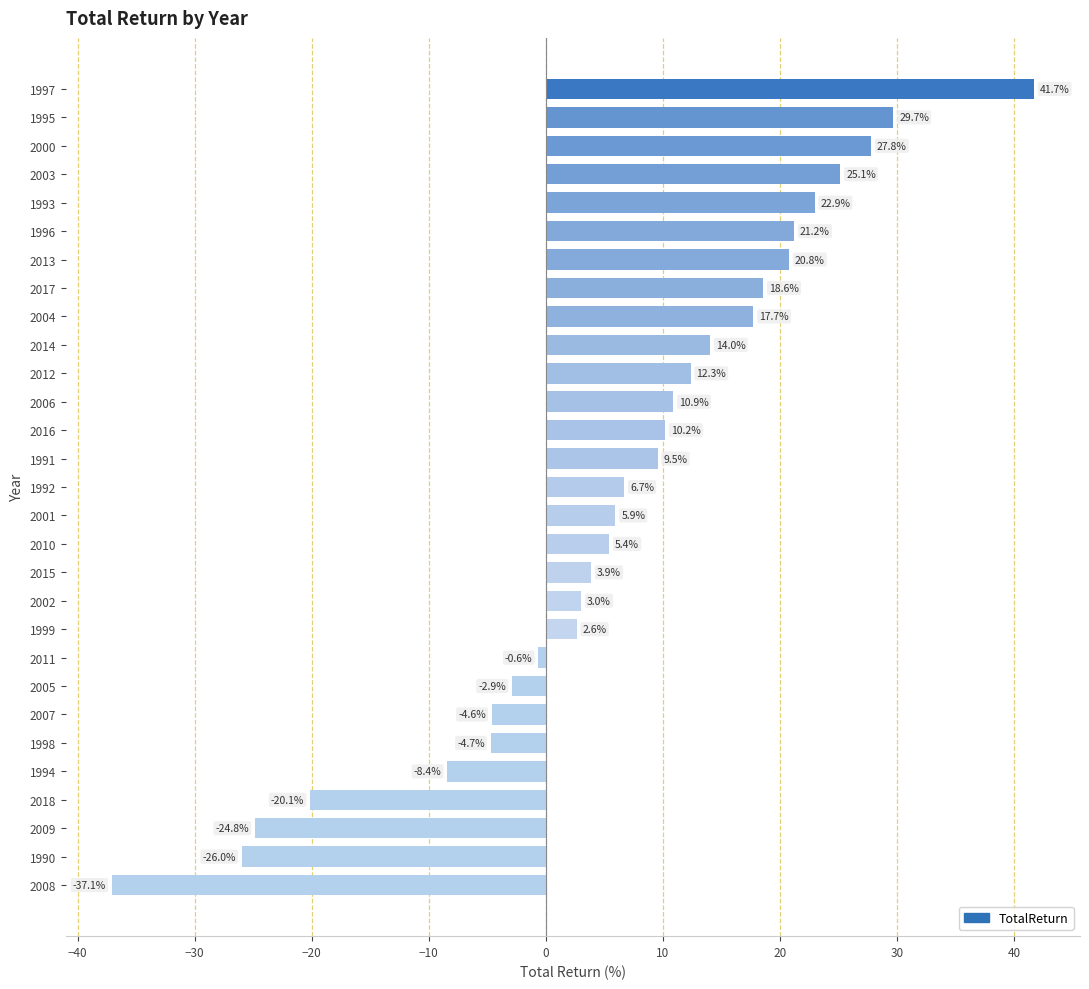

How many values are below zero?

9